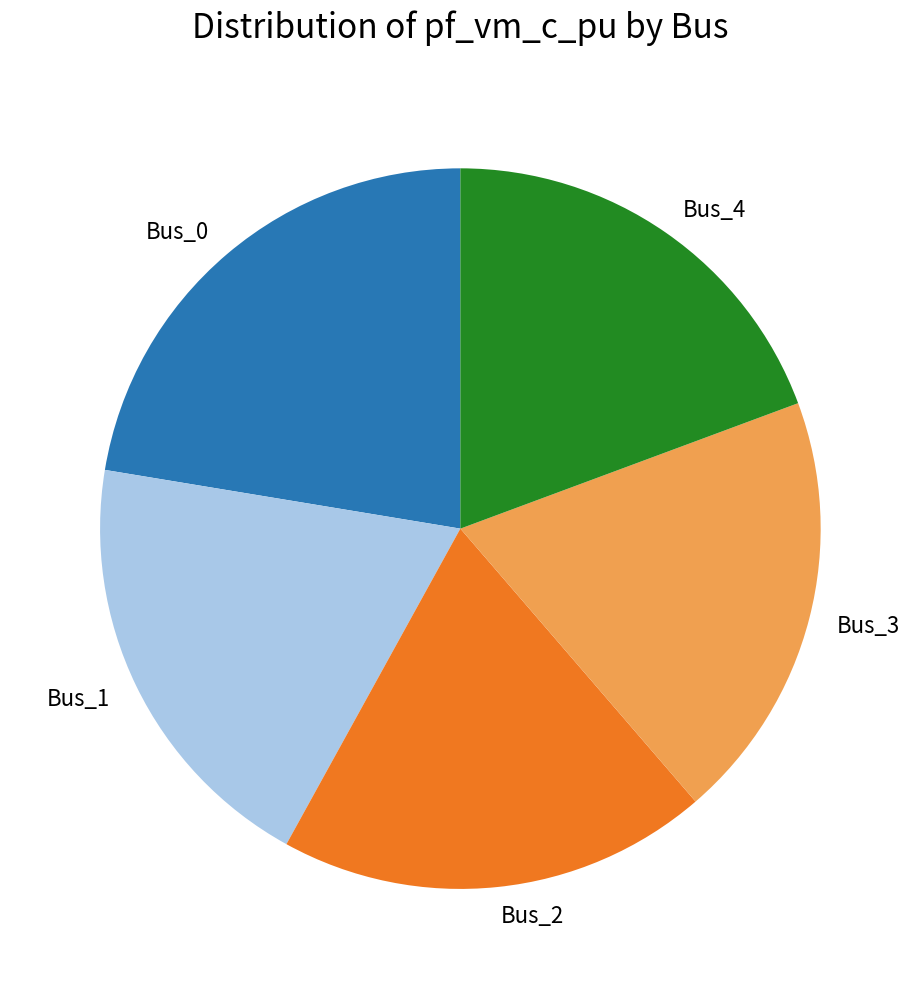

Count the number of slices in the pie.

5